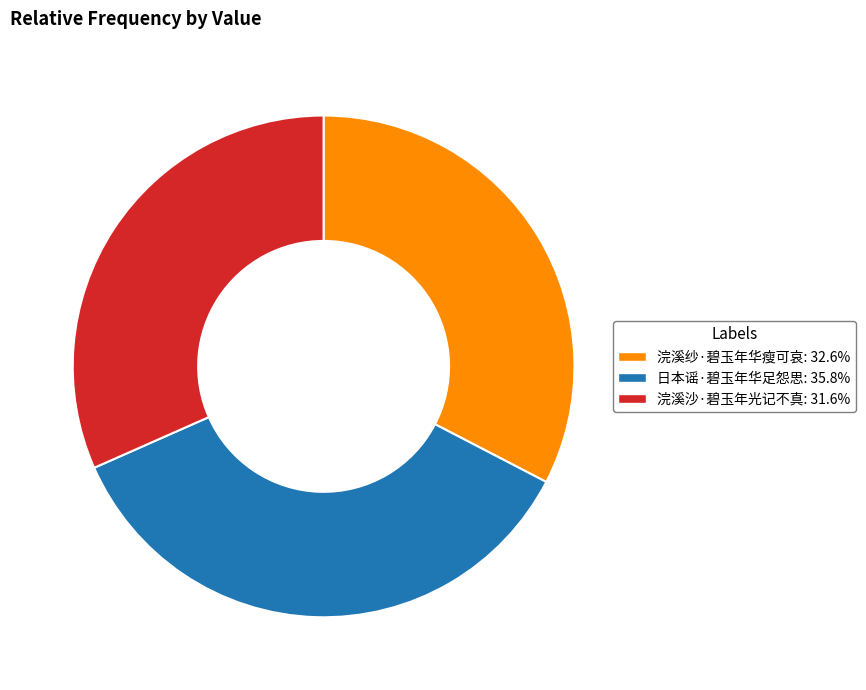

How many slices are in this pie chart?

3